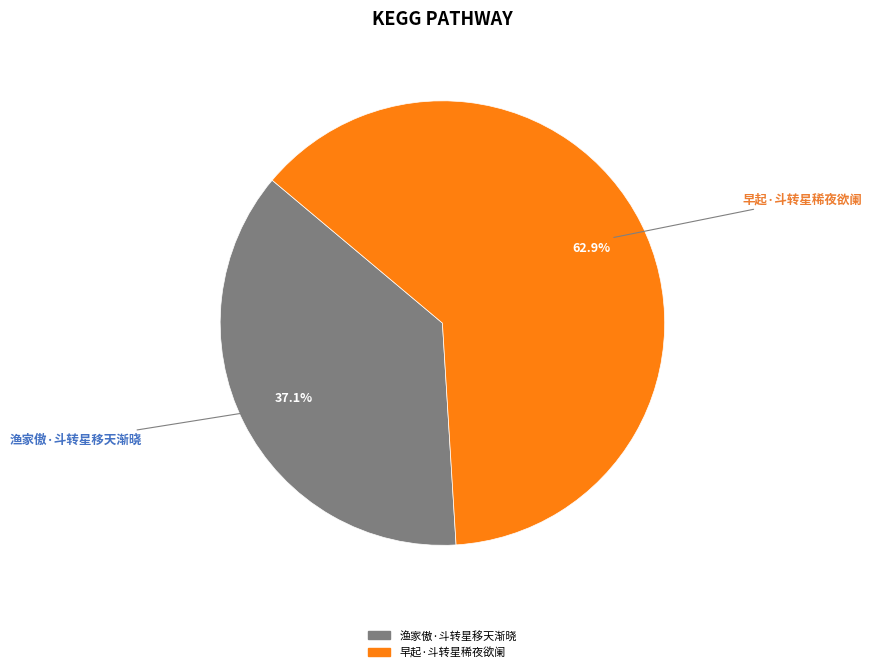

Count the number of slices in the pie.

2